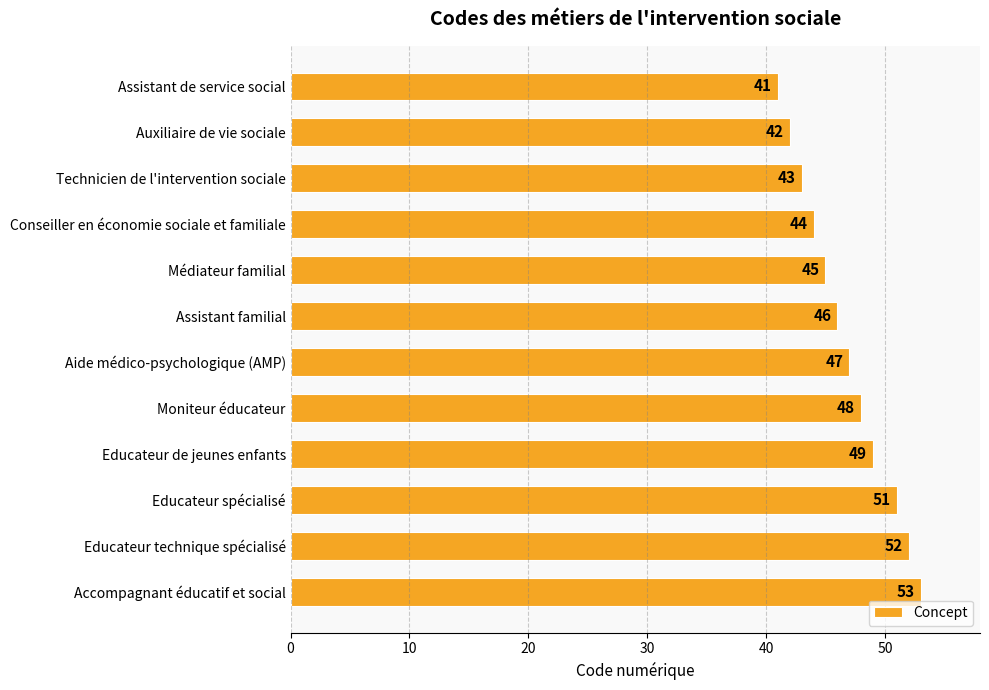

Reading top to bottom, list all the values displayed in this chart.

41	42	43	44	45	46	47	48	49	51	52	53